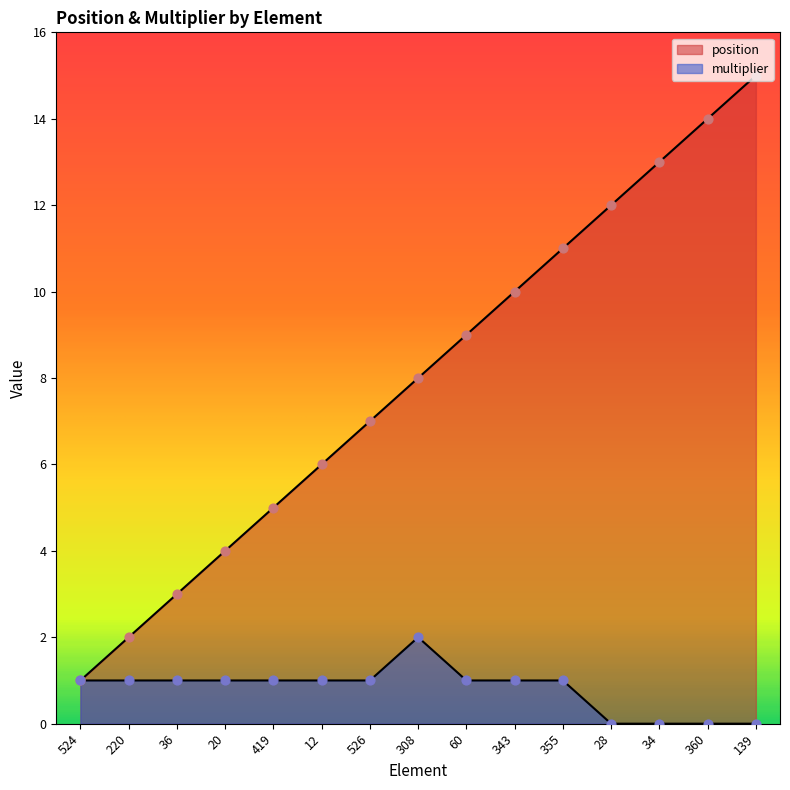

Which series has the widest spread of Y values?

position